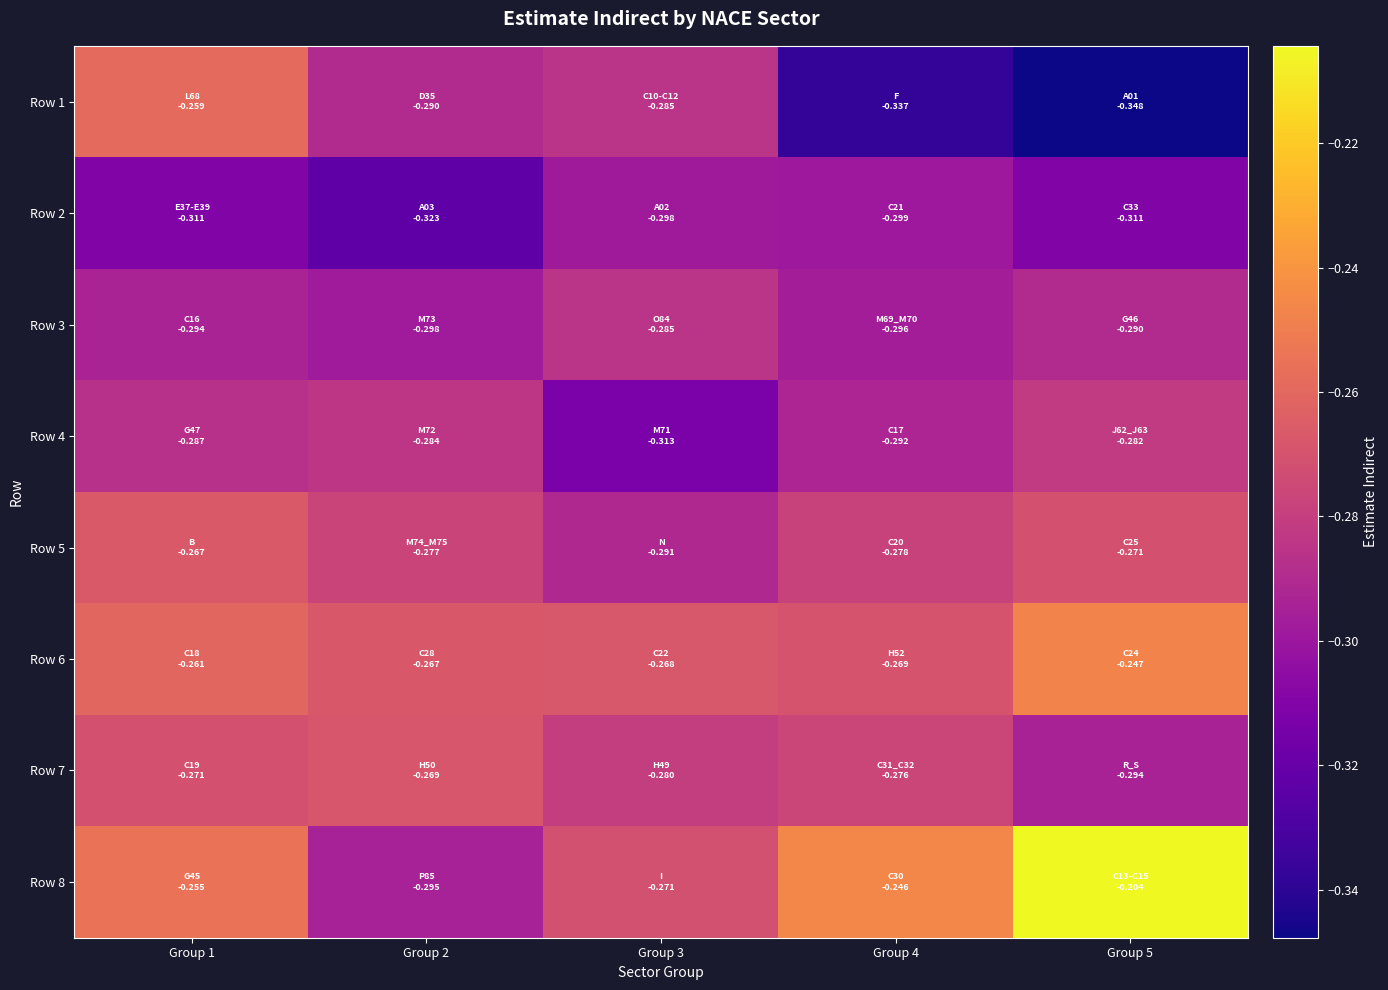

Rank the series by their maximum value, from highest to lowest.

Row 8, Row 6, Row 1, Row 5, Row 7, Row 4, Row 3, Row 2